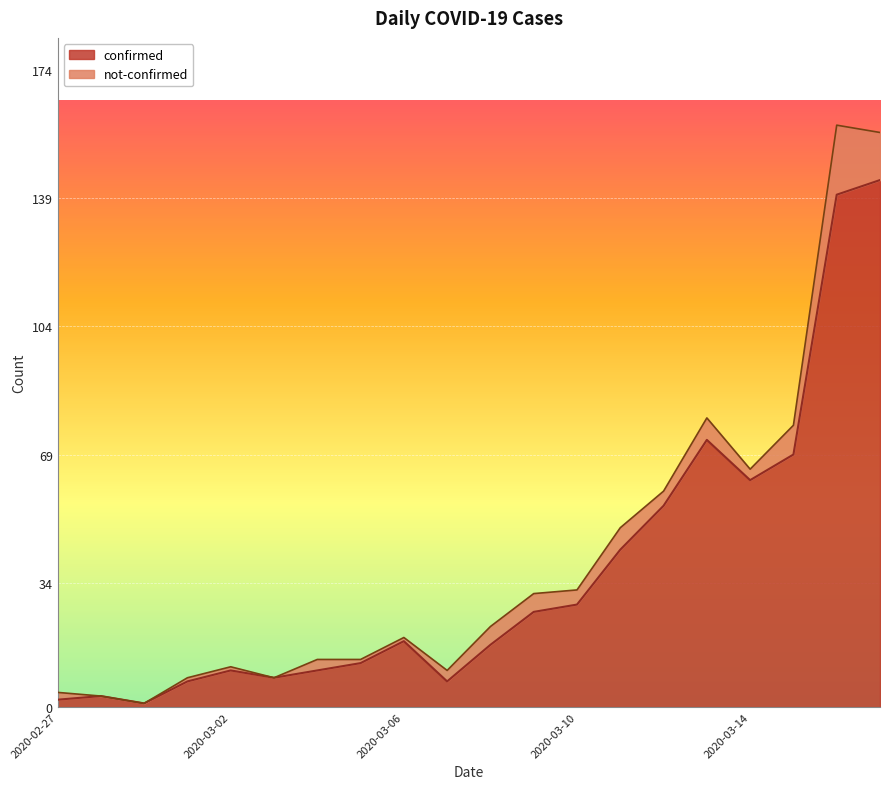

Rank the categories by value from highest to lowest.

2020-03-17, 2020-03-16, 2020-03-13, 2020-03-15, 2020-03-14, 2020-03-12, 2020-03-11, 2020-03-10, 2020-03-09, 2020-03-06, 2020-03-08, 2020-03-05, 2020-03-02, 2020-03-04, 2020-03-03, 2020-03-01, 2020-03-07, 2020-02-28, 2020-02-27, 2020-02-29